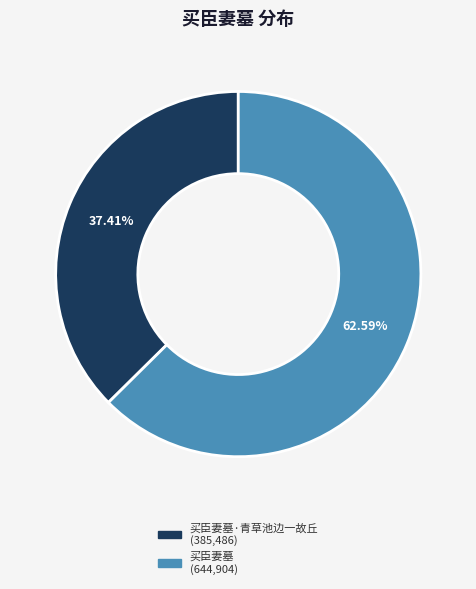

Is there any slice that represents more than half of the pie?

Yes